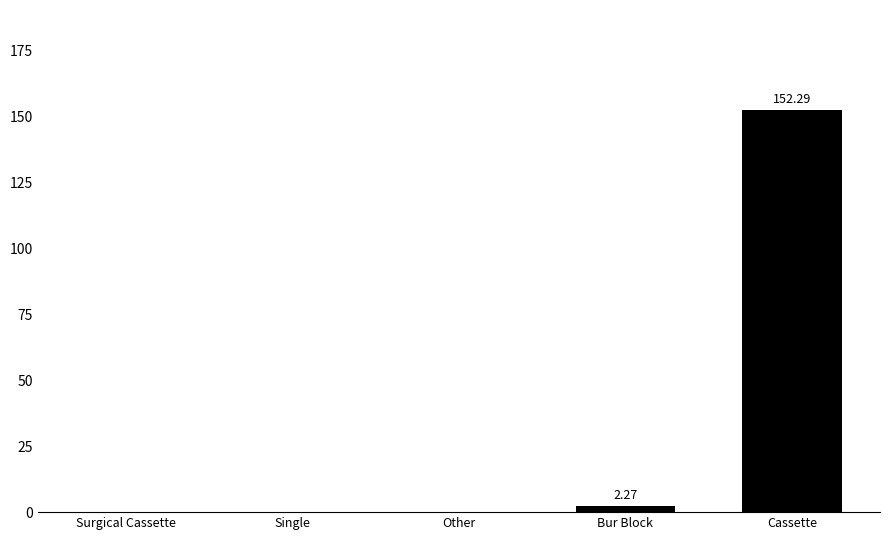

Are the bars grouped side by side (vs. stacked)?

No